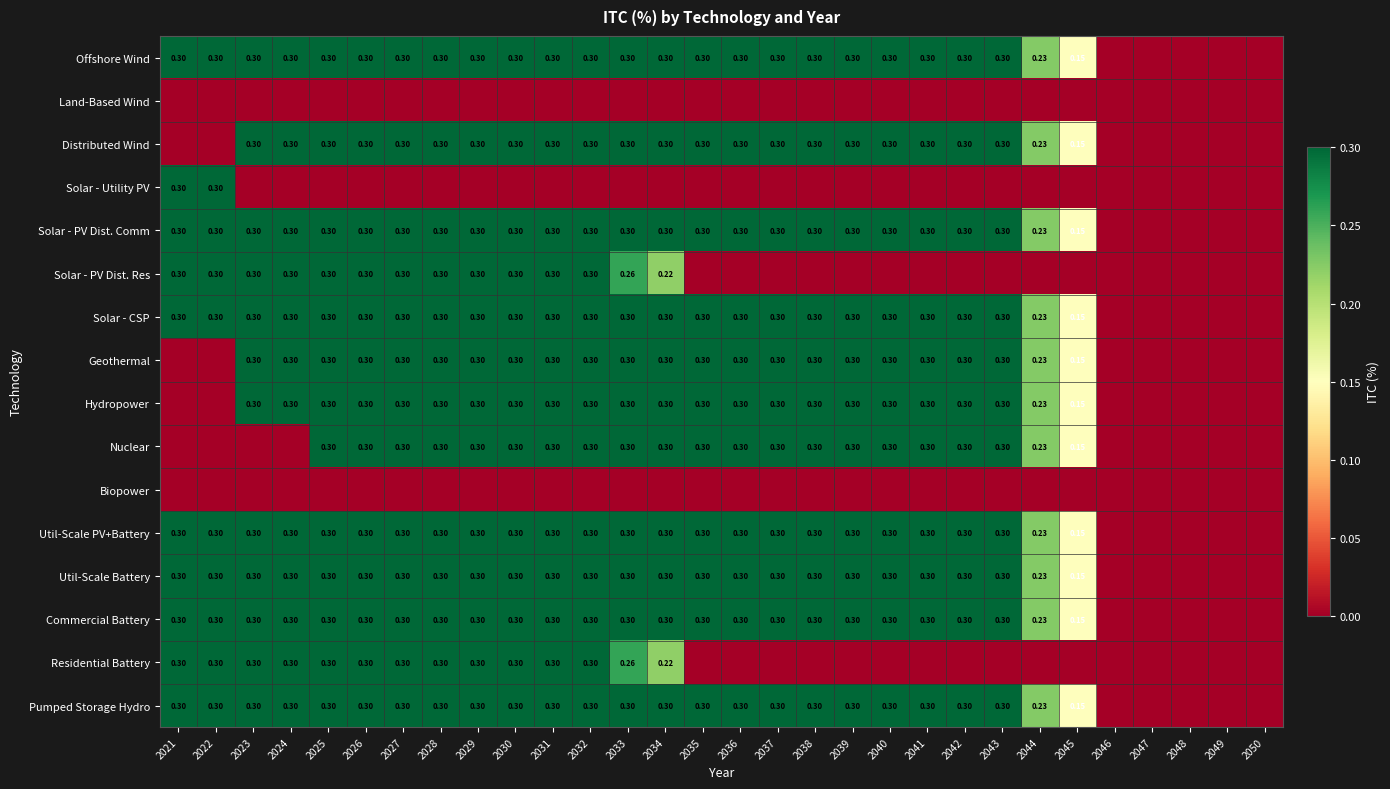

At 2030, list the series in order from largest to smallest.

Offshore Wind, Distributed Wind, Solar - PV Dist. Comm, Solar - PV Dist. Res, Solar - CSP, Geothermal, Hydropower, Nuclear, Util-Scale PV+Battery, Util-Scale Battery, Commercial Battery, Residential Battery, Pumped Storage Hydro, Land-Based Wind, Solar - Utility PV, Biopower